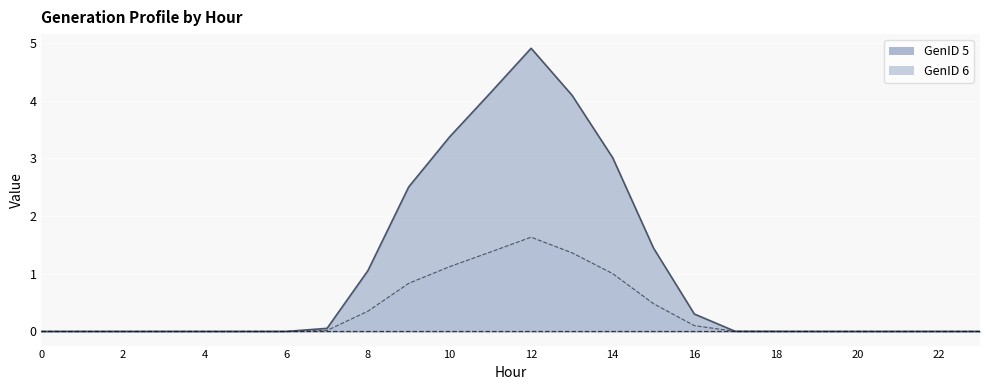

What is the sum of the GenID 5 values at 7 and 22?

0.1